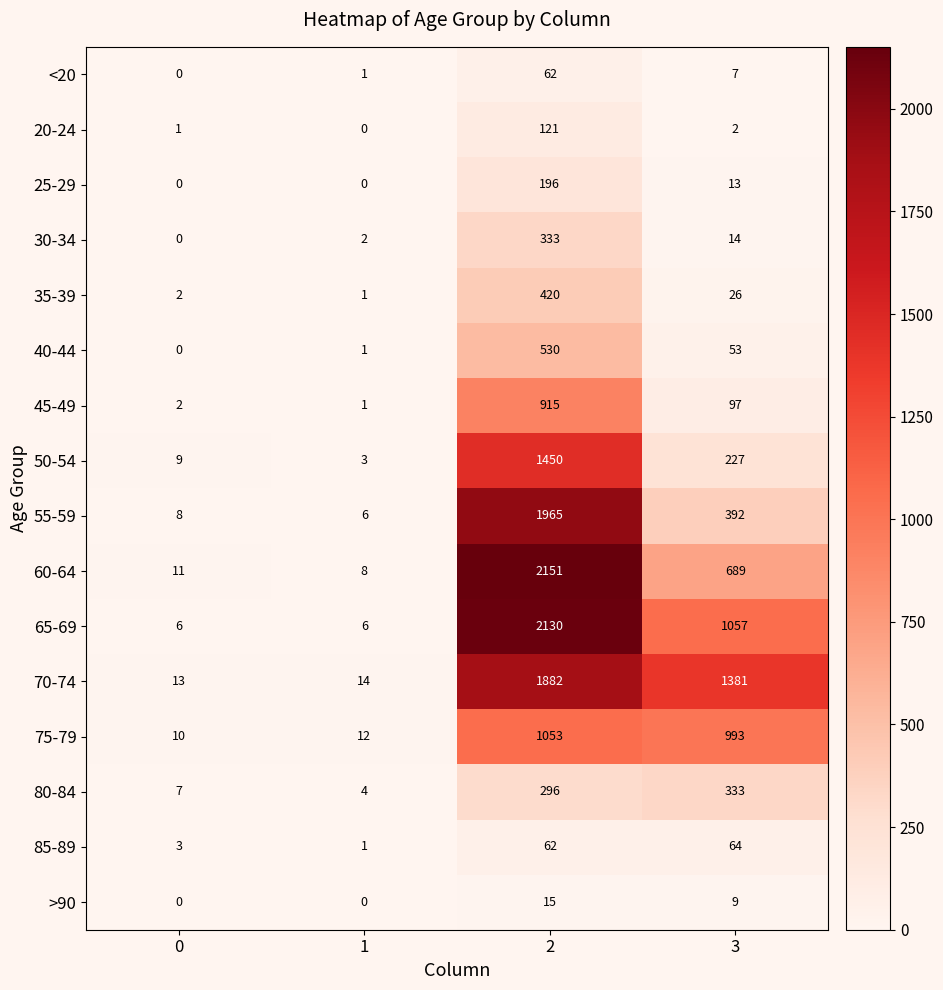

At which category does the chart reach its peak across all series?

2